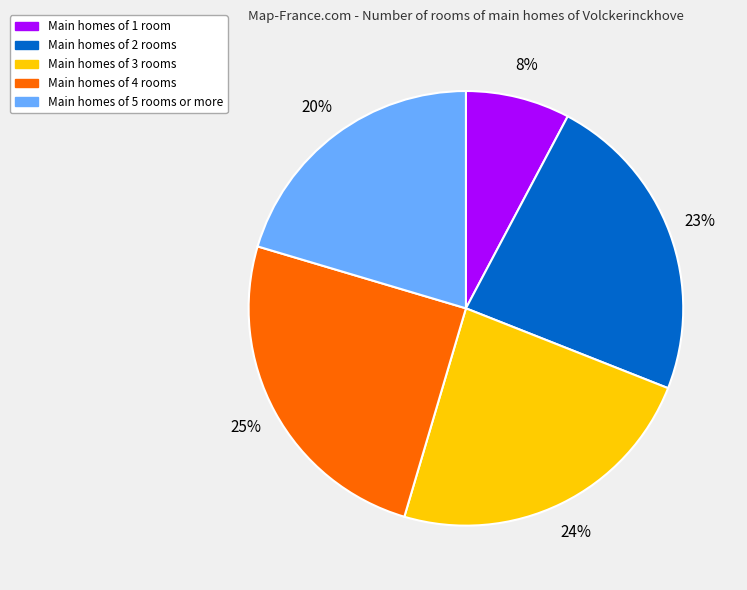

Is there any slice that represents more than half of the pie?

No